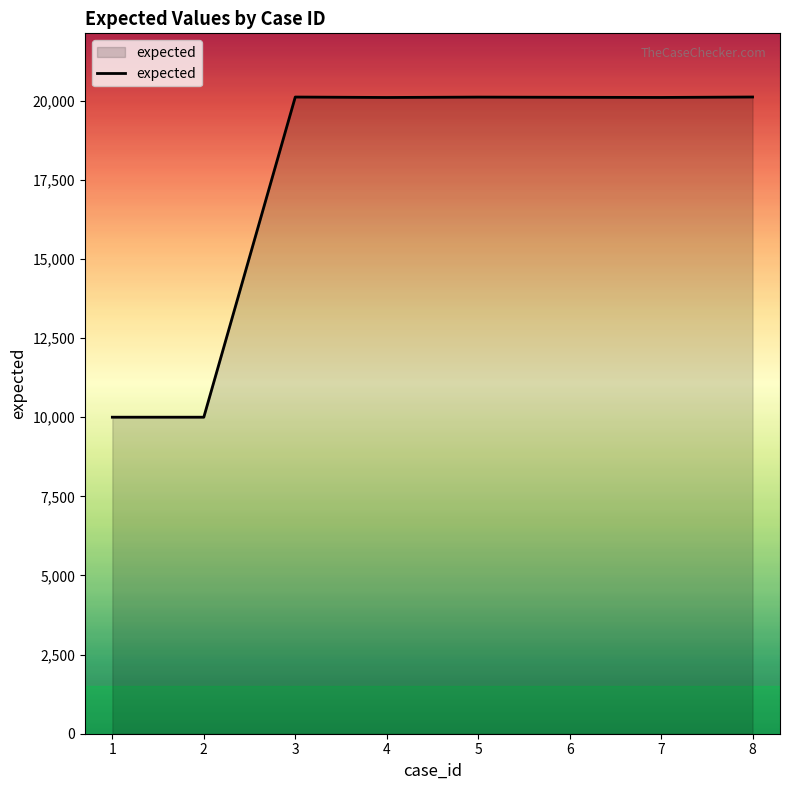

What is the change in value from 2 to 4?

+10102